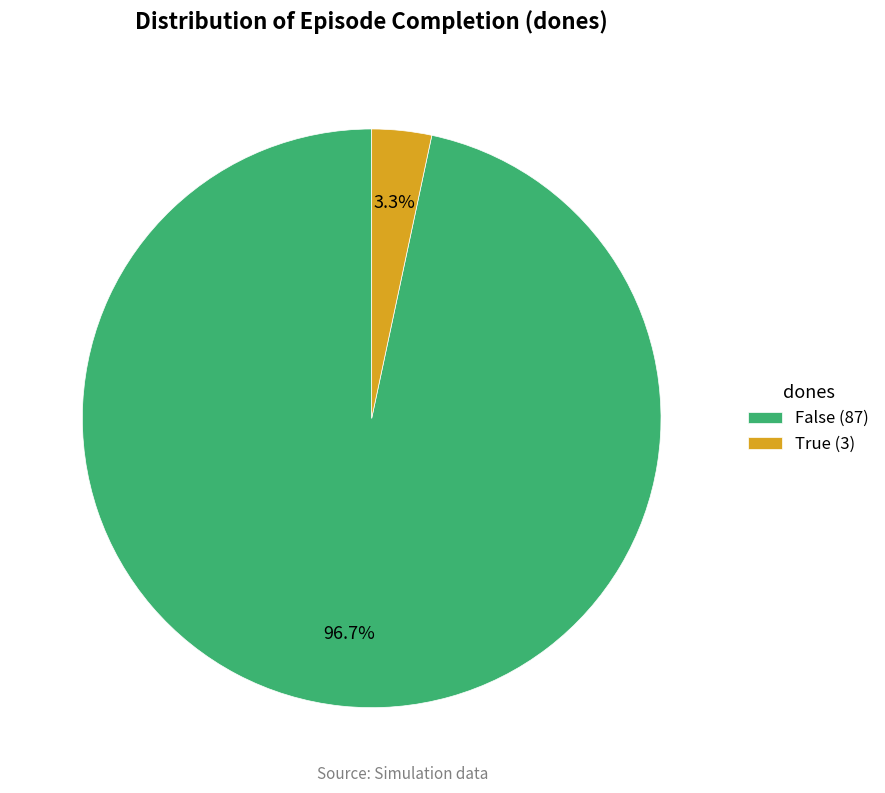

Is there a majority slice in this chart?

Yes